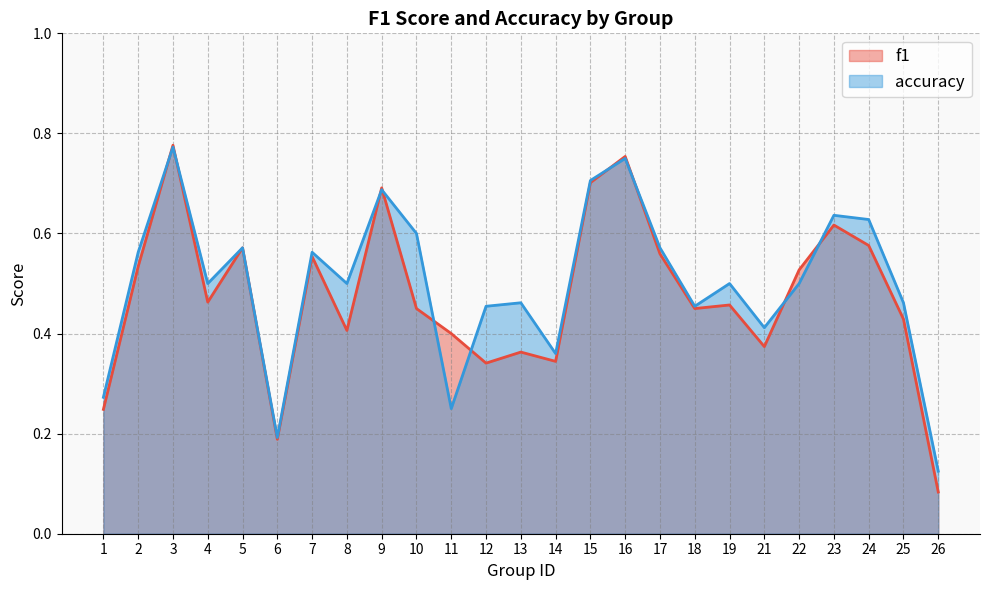

At how many categories does at least one series exceed 0?

25